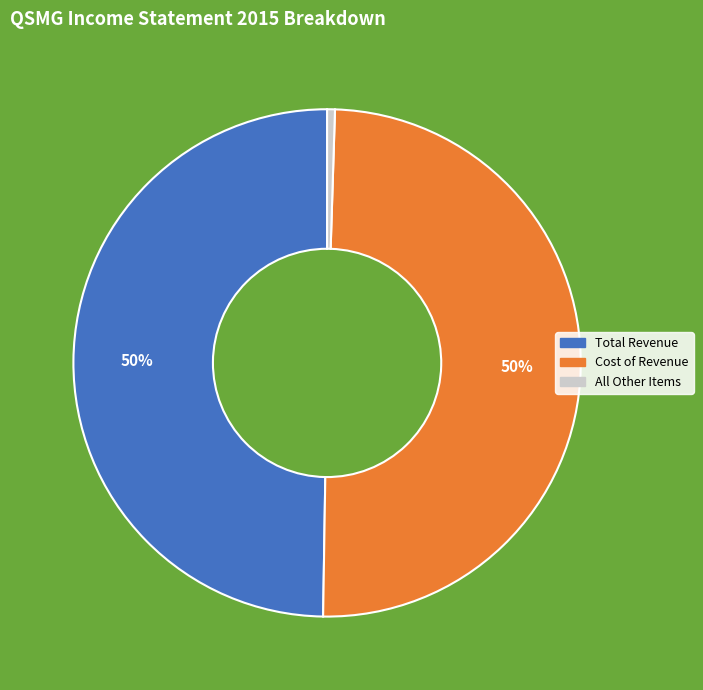

Does All Other Items represent more than half of the total?

No